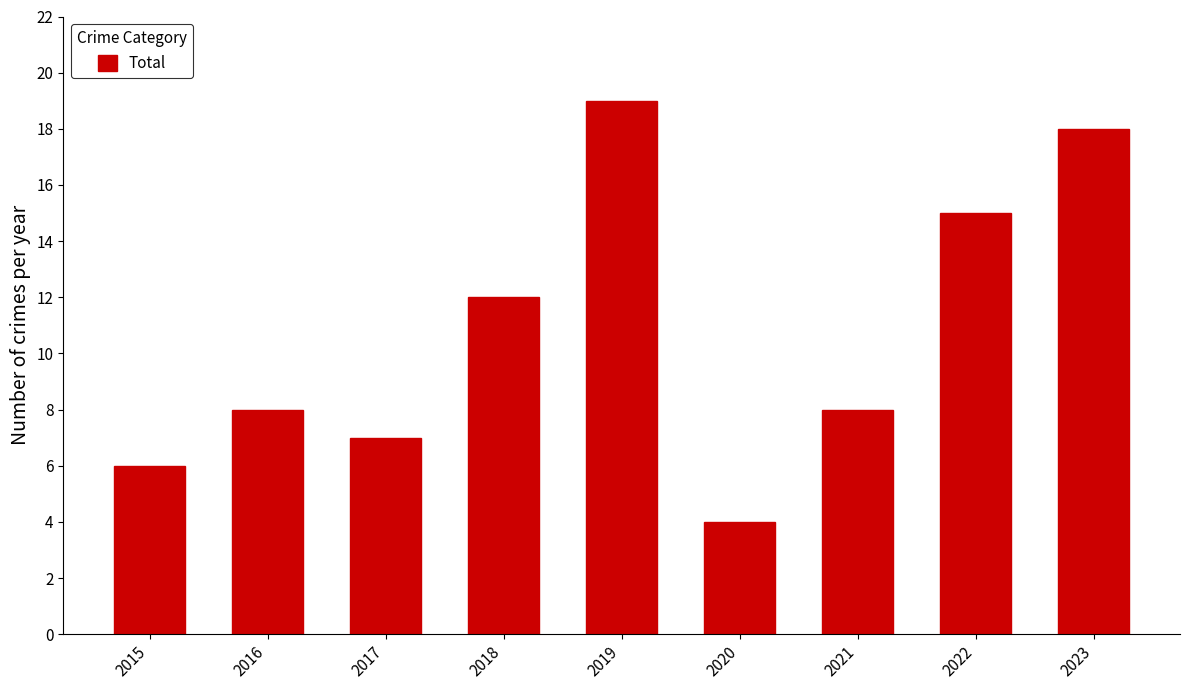

How many bars are there in total?

9